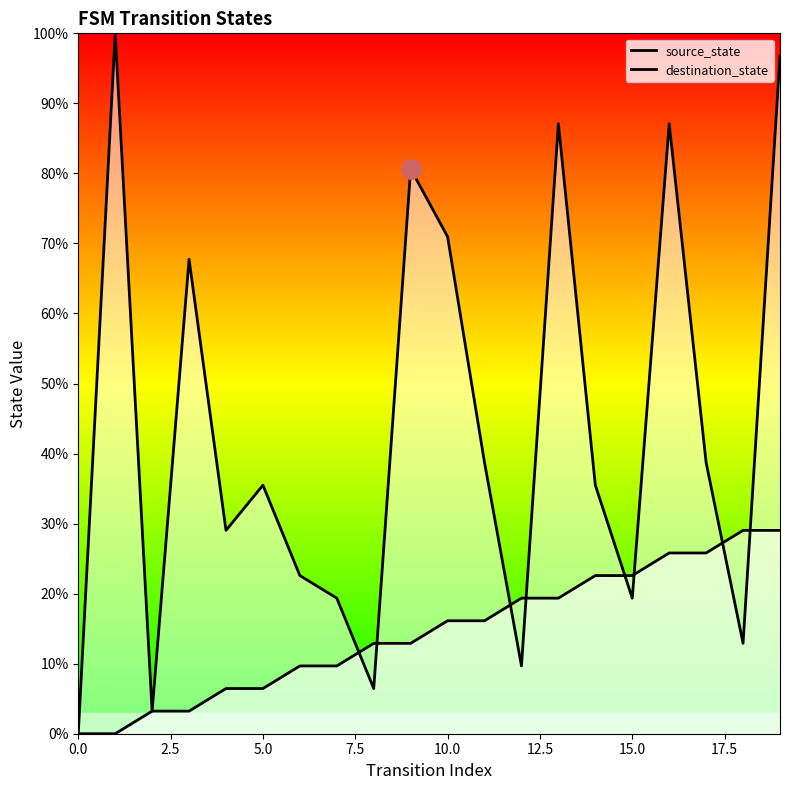

What is the value of the source_state point at the 10th from the left?

12.9